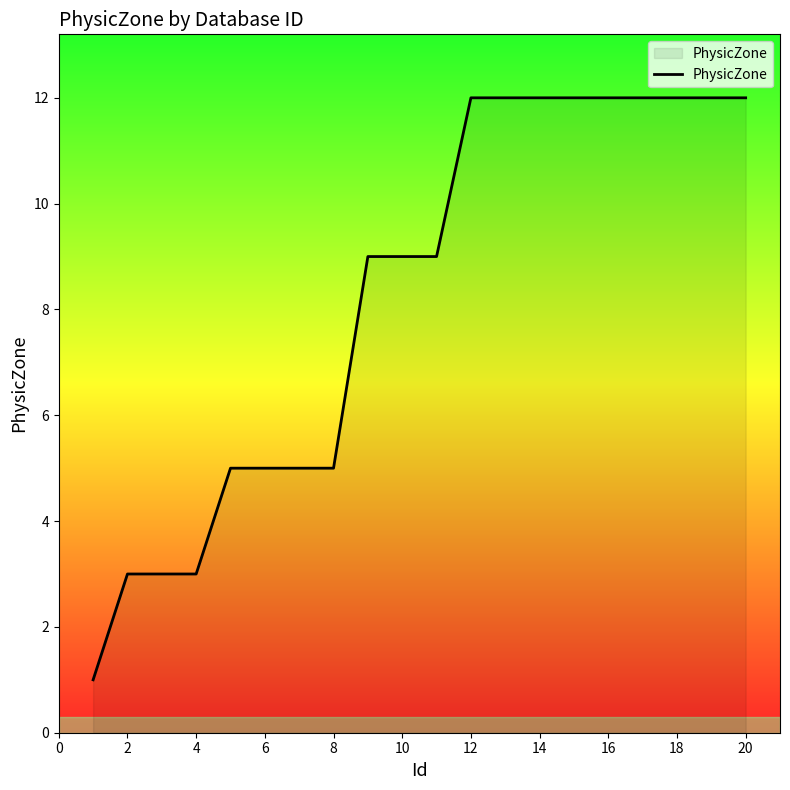

What is the difference between the maximum and minimum values?

11